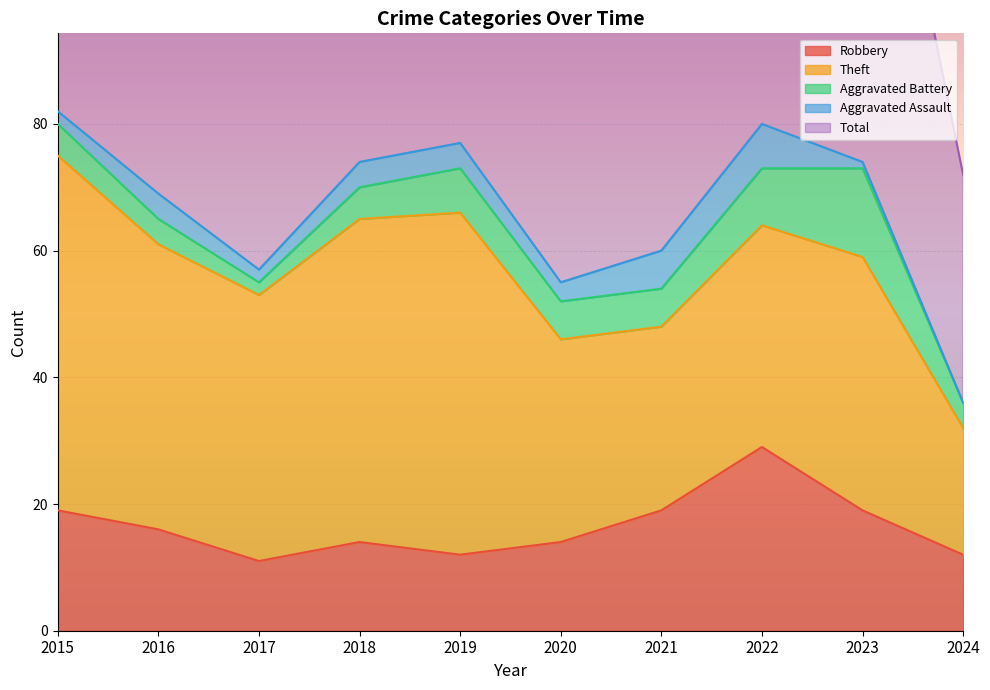

What is the difference between the second highest and second lowest values in the Robbery series?

7